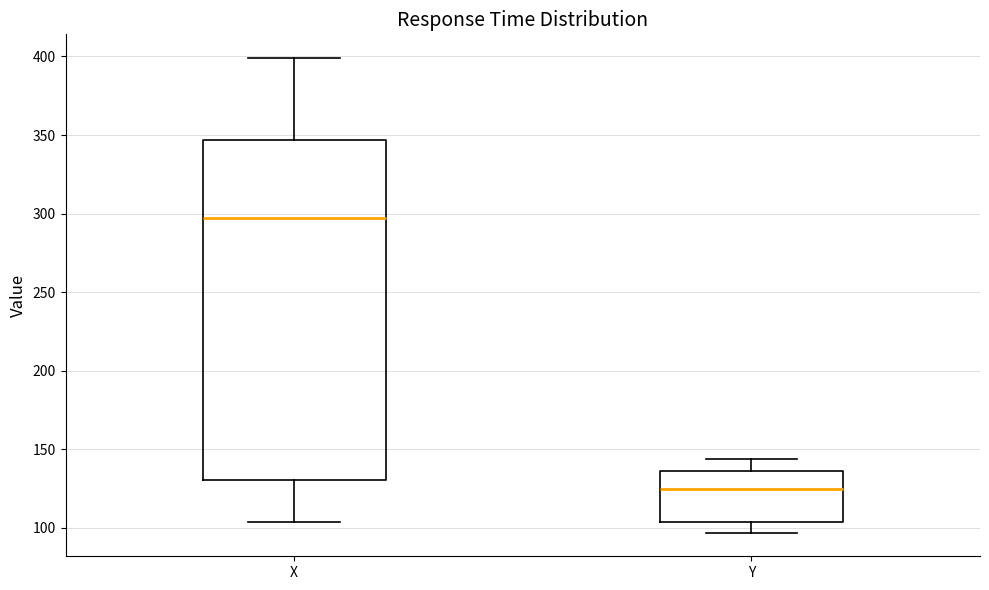

Reading left to right, transcribe this box plot: for each box, give where its median line is, the range the box spans, and where its two whiskers end, as read against the y-axis. The values are not printed on the chart, so give them approximately, as read against the axis.

X: median 300, box 130 to 345, whiskers 105 to 400
Y: median 125, box 105 to 135, whiskers 95 to 145